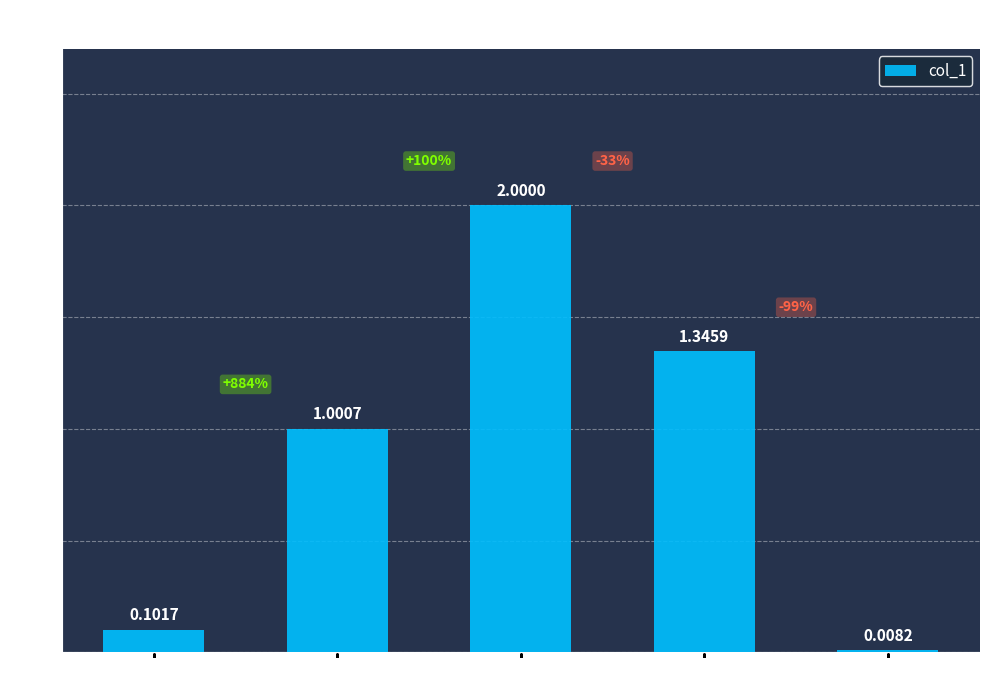

Does the chart contain stacked bars?

No